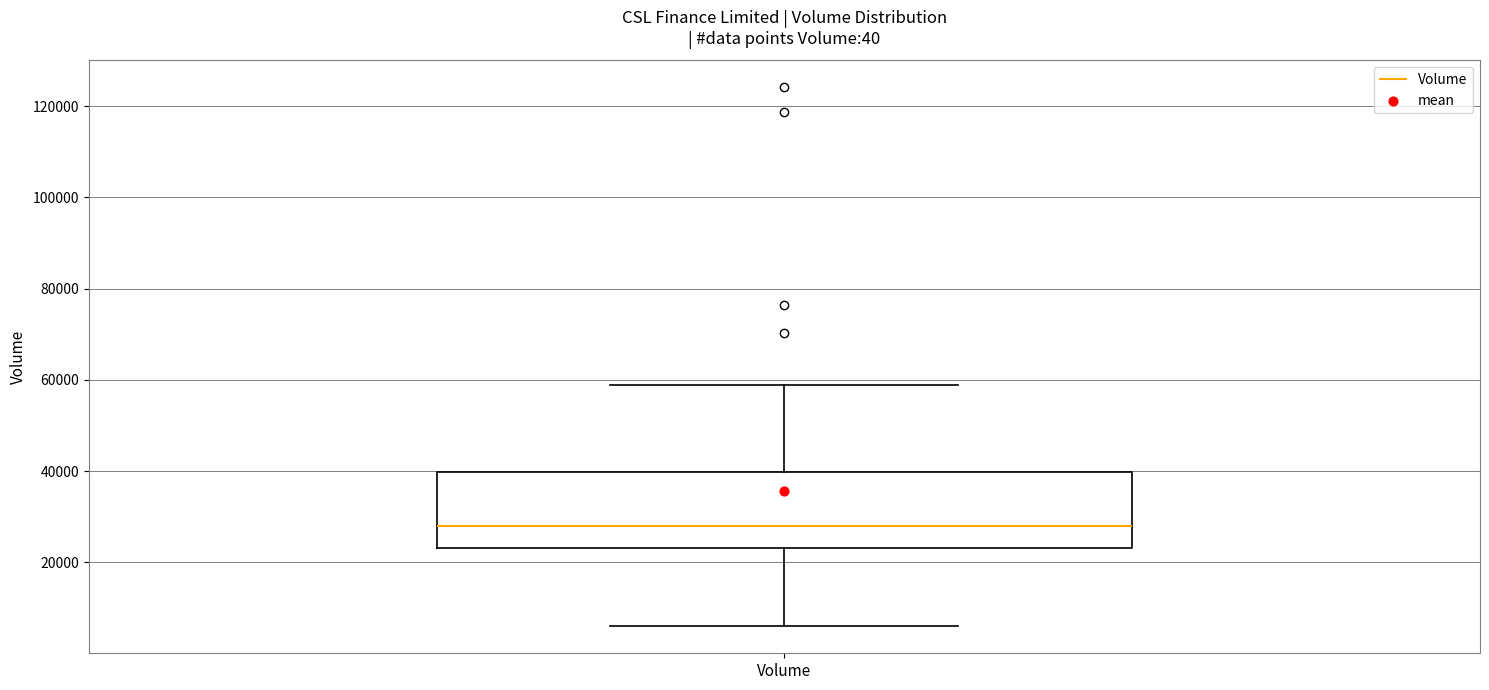

Transcribe this box plot: give where the median line is, the range the box spans, and where the two whiskers end, as read against the y-axis. The values are not printed on the chart, so give them approximately, as read against the axis.

median 28000, box 24000 to 40000, whiskers 6000 to 58000